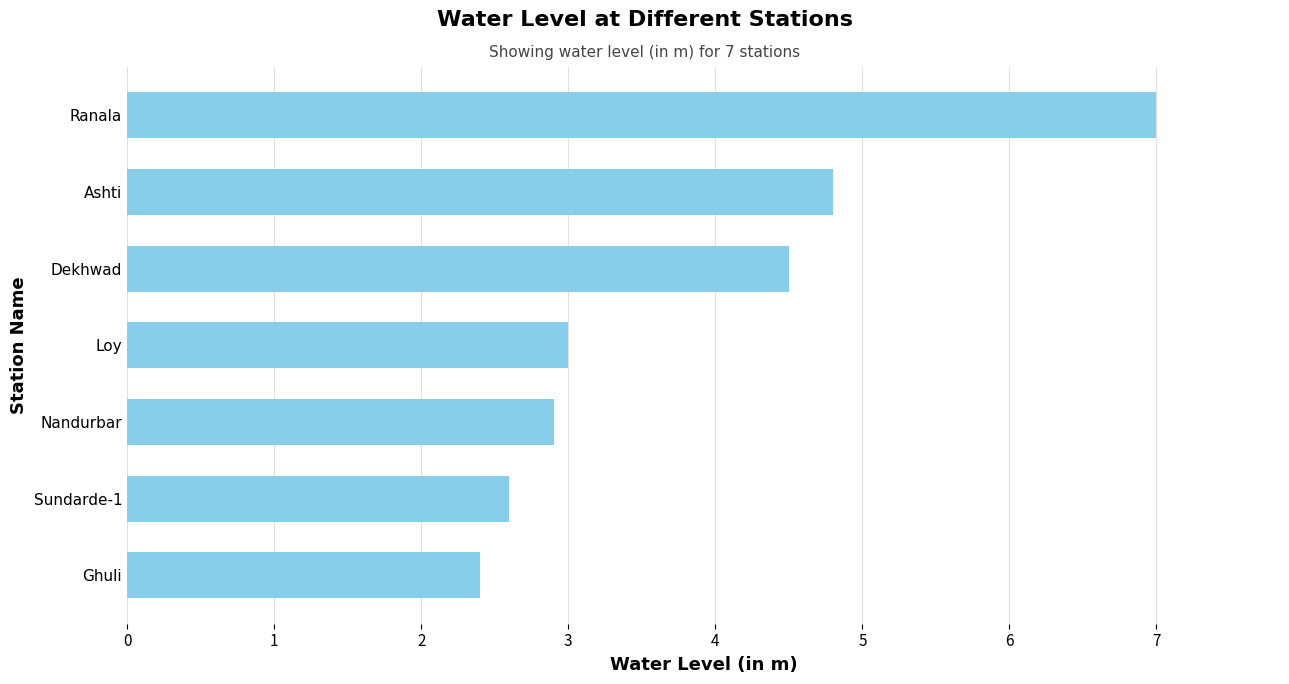

What is the sum of all values?

27.2